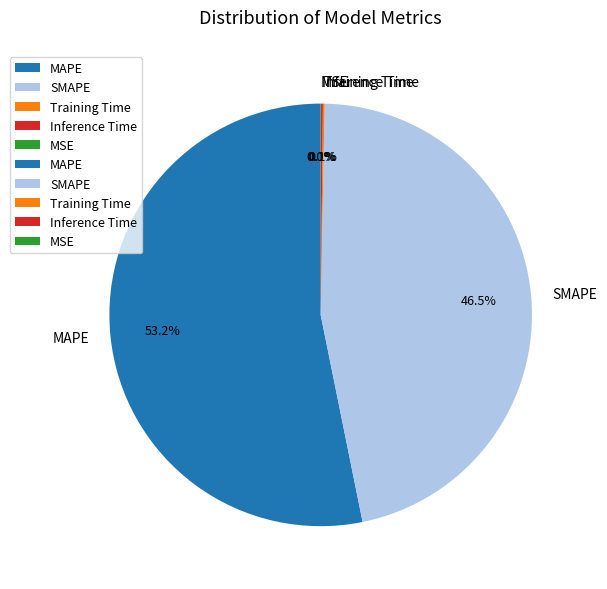

What percentage is the MAPE slice, to the nearest percent?

53%